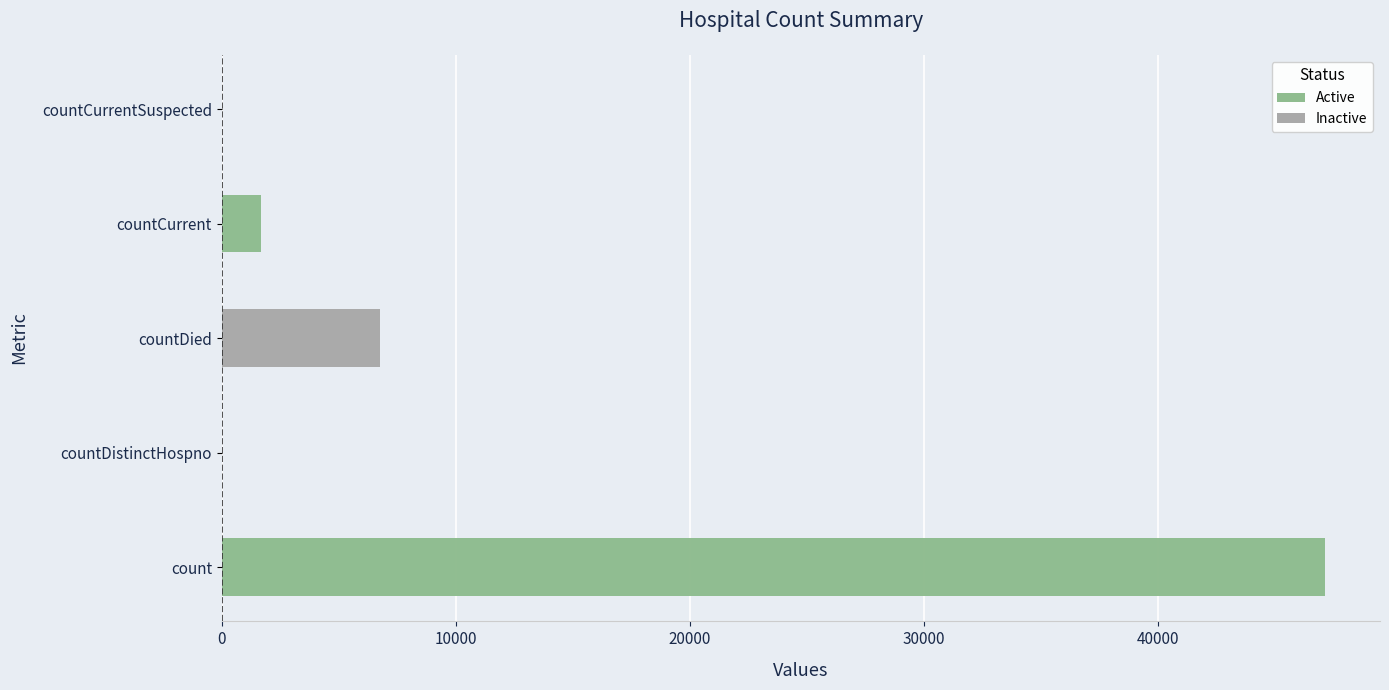

What is the label of the 1st bar from the right?

countCurrentSuspected